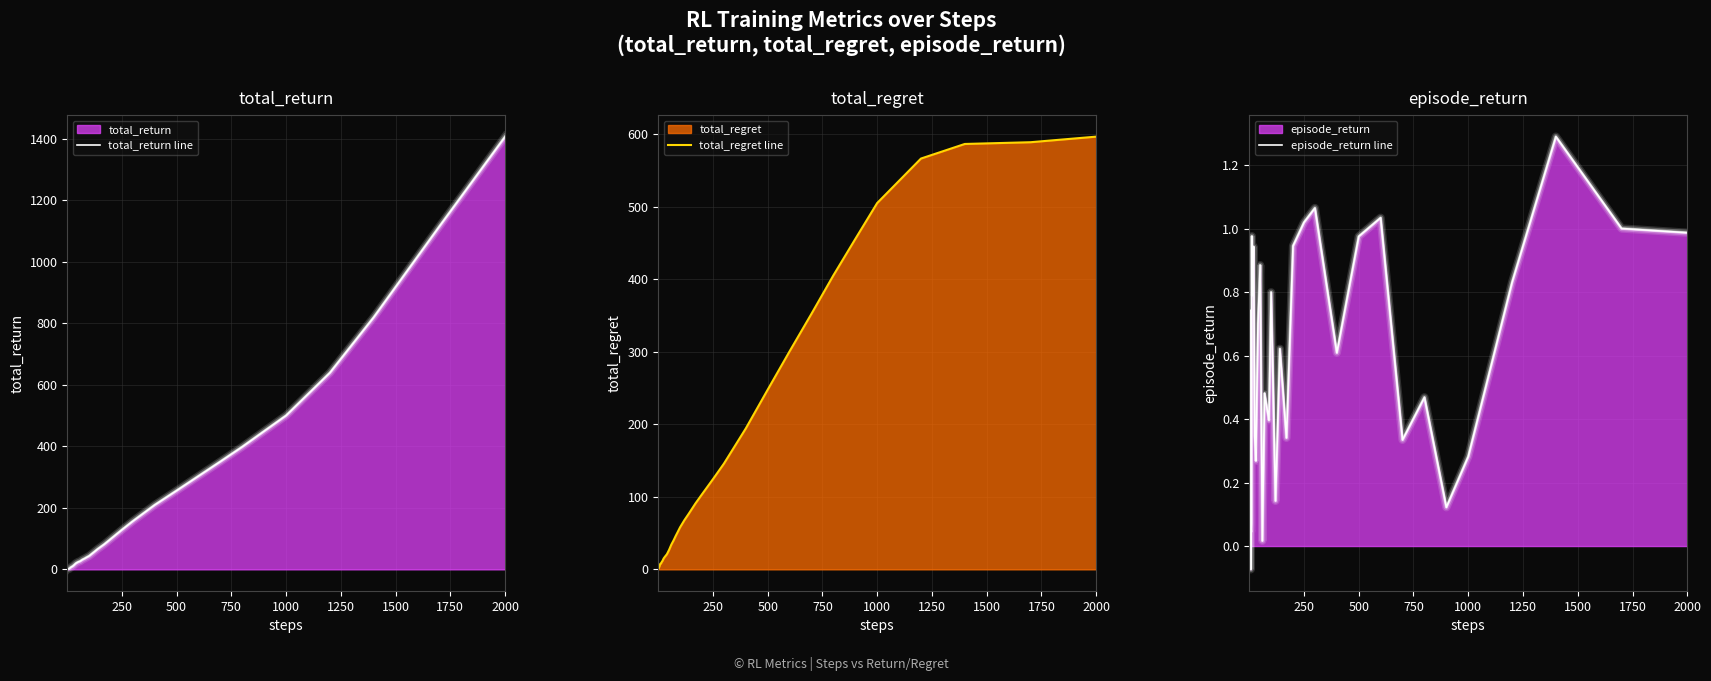

True or false: total_regret line and episode_return line cross at least once.

False